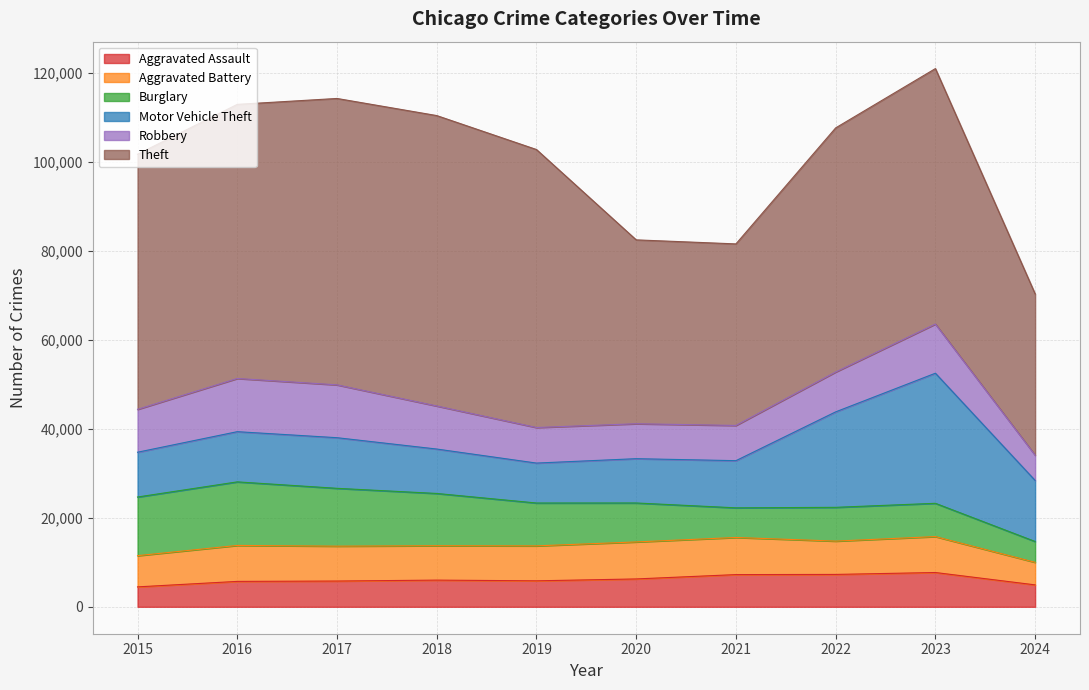

After their last crossing, which series has the higher values: Burglary or Robbery?

Robbery